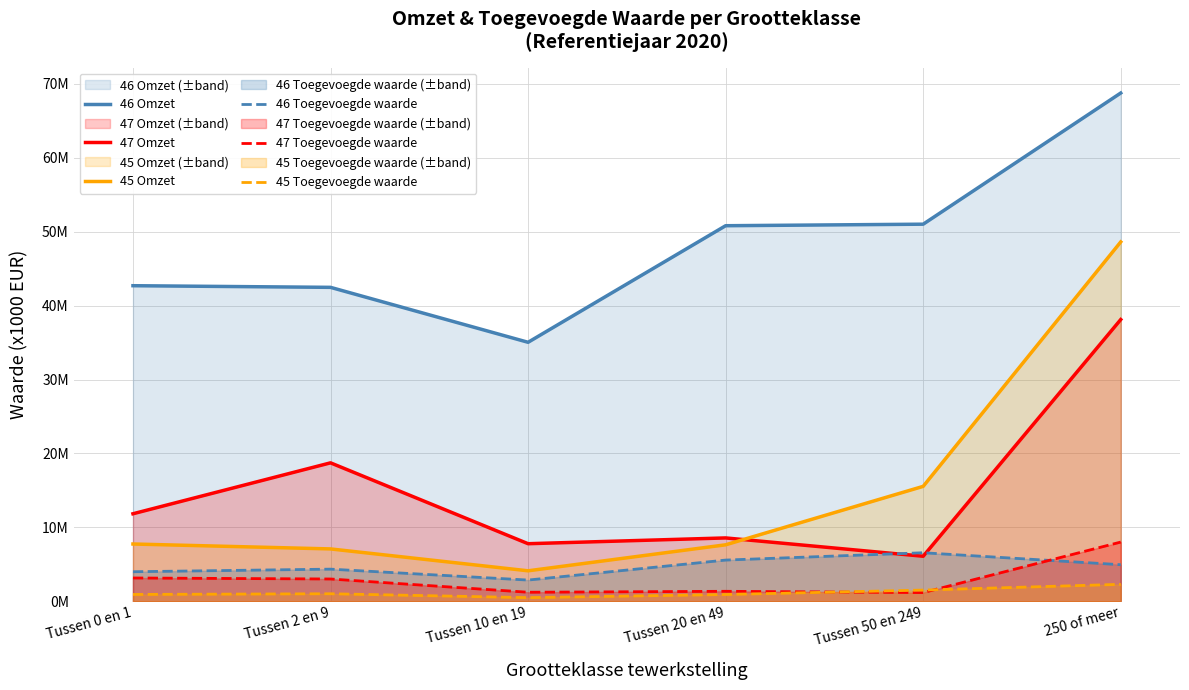

Does the chart have visible grid lines?

Yes